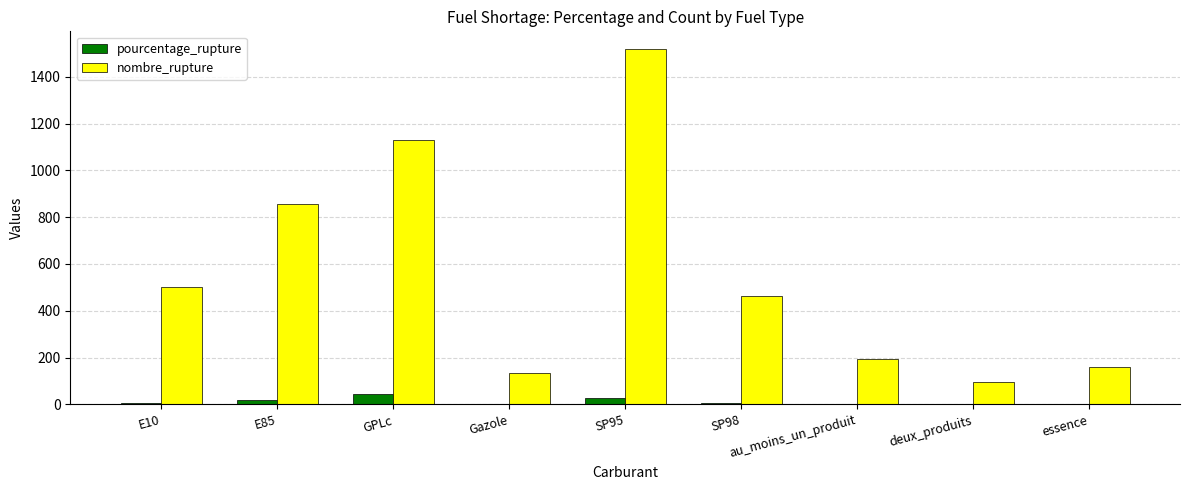

The pourcentage_rupture series shows 5.5 at SP98. True or false?

True